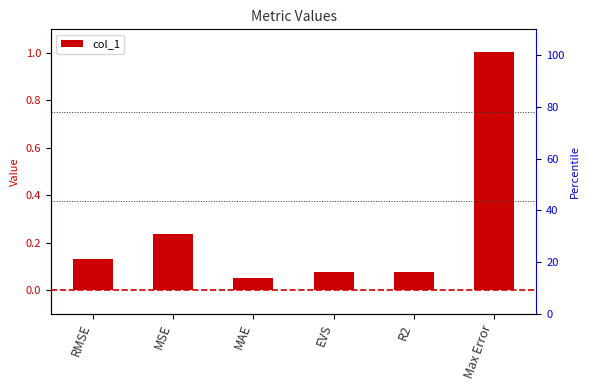

Read the value at RMSE.

0.1